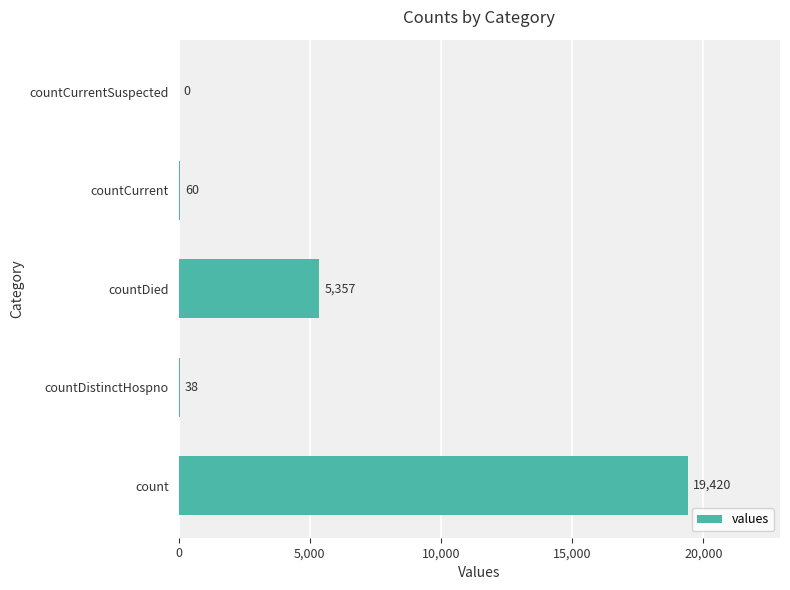

True or false: the data shows 60 at countCurrent.

True